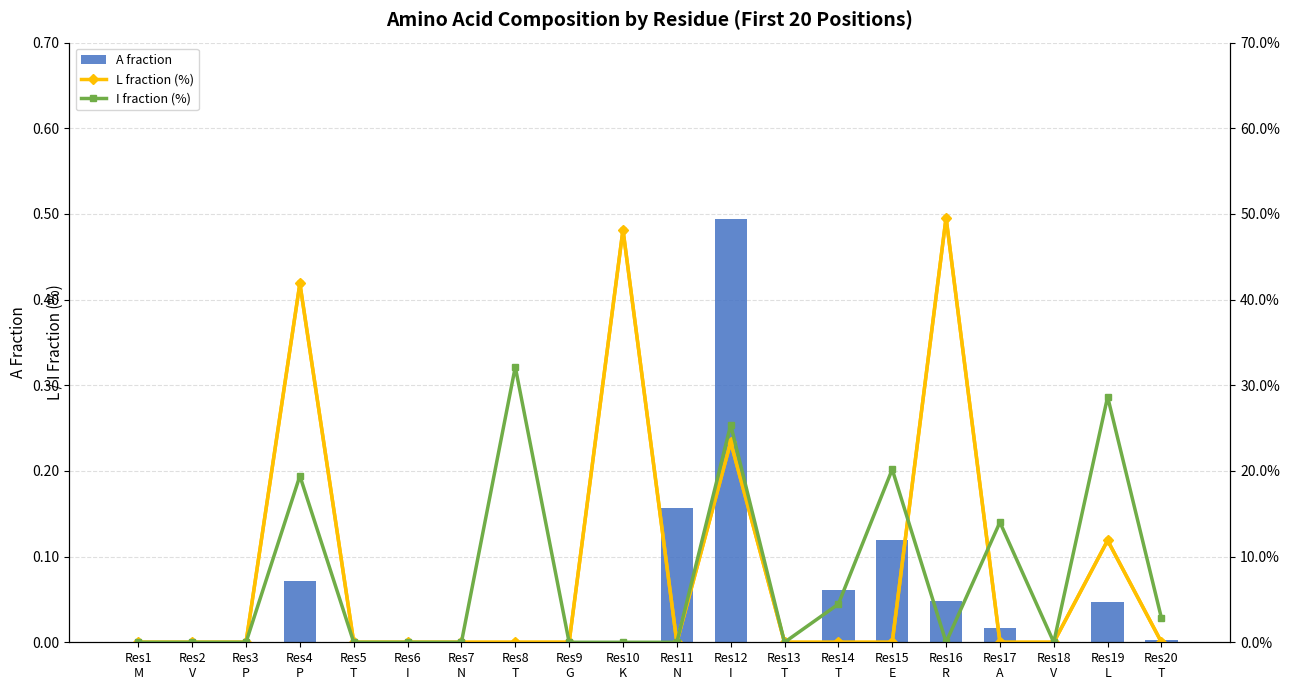

Which series changed the most between Res5
T and Res15
E?

I fraction (%)